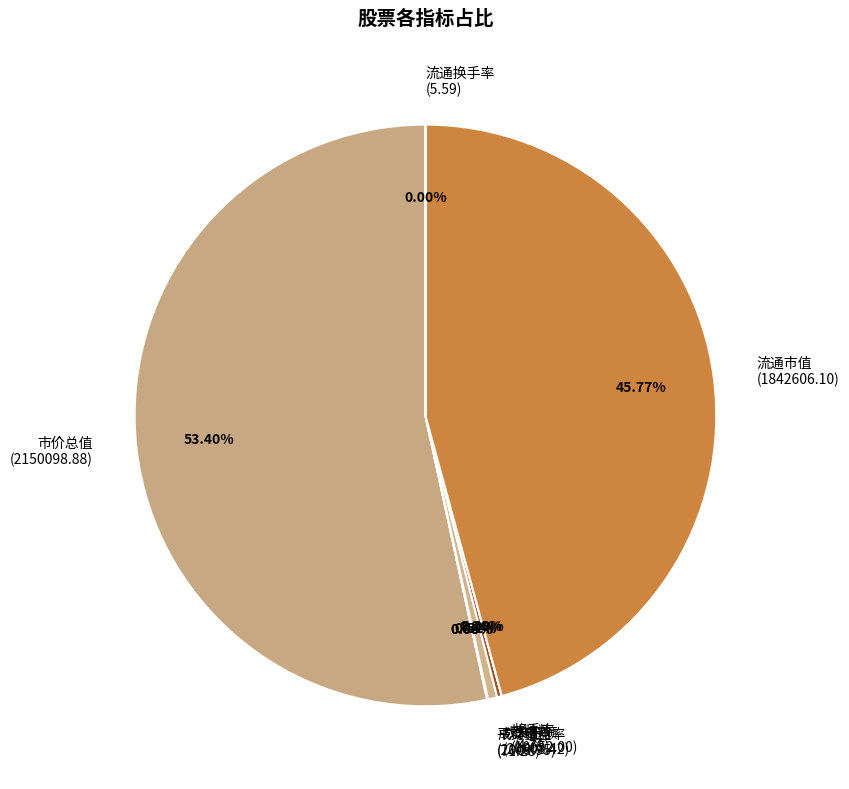

Is there any slice that represents more than half of the pie?

Yes